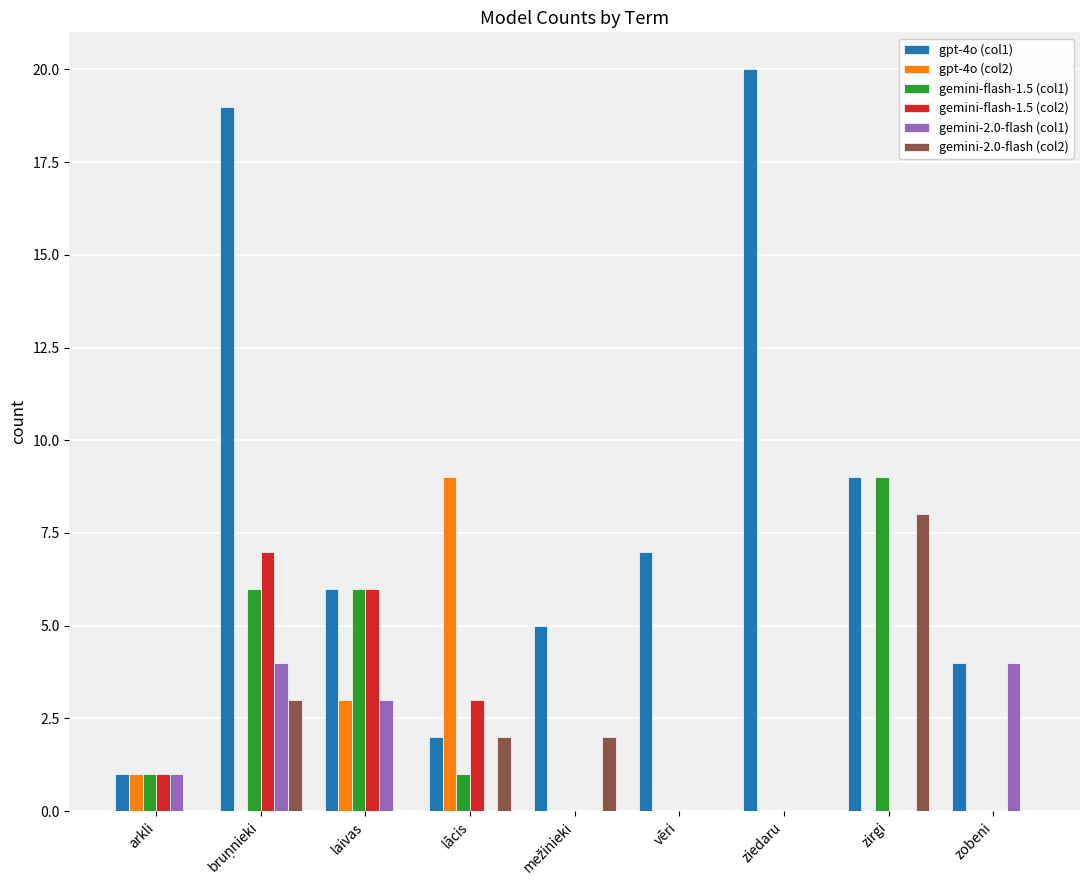

How many groups of bars are there?

9